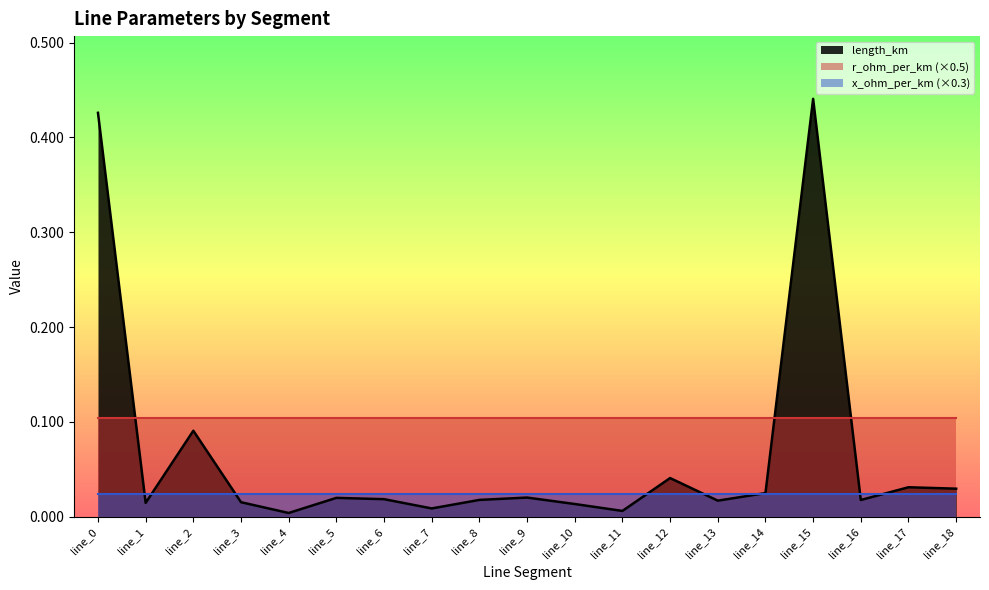

In length_km, how many points are lower than both neighbors (excluding endpoints)?

6